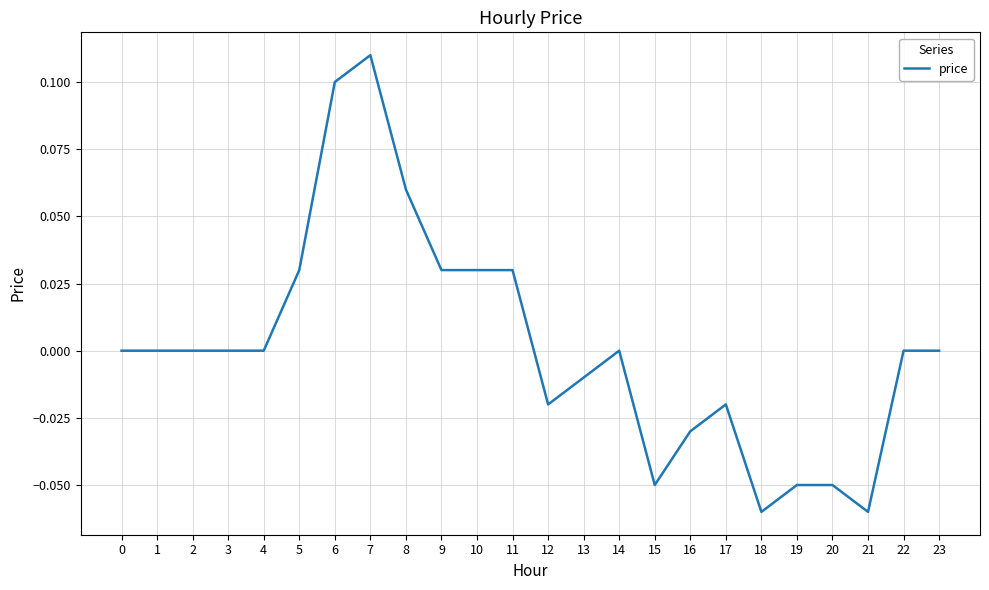

Which label corresponds to the largest value in the chart?

7